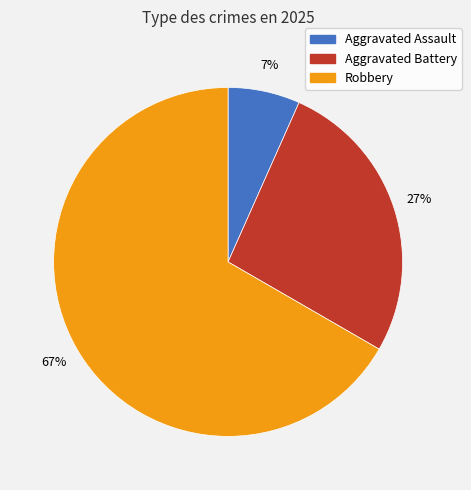

To the nearest percent, what is the average slice percentage?

33%